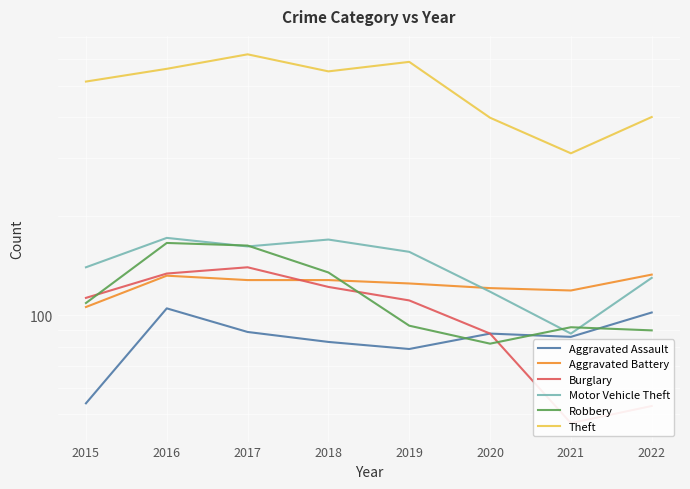

Count the number of data series in this chart.

6